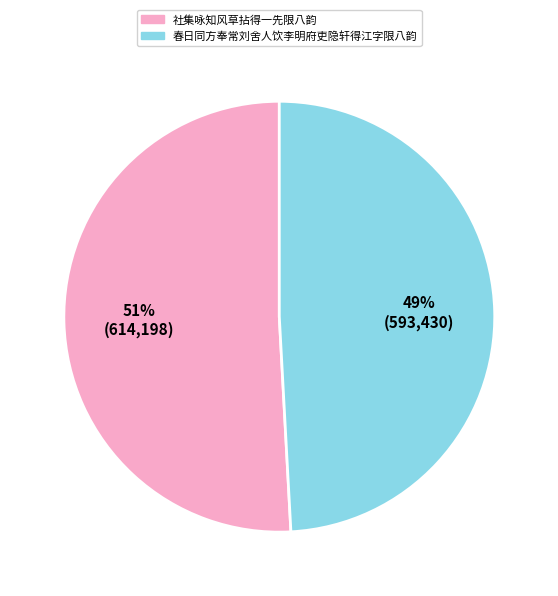

Combined, do 春日同方奉常刘舍人饮李明府吏隐轩得江字限八韵 and 社集咏知风草拈得一先限八韵 account for over 50%?

Yes